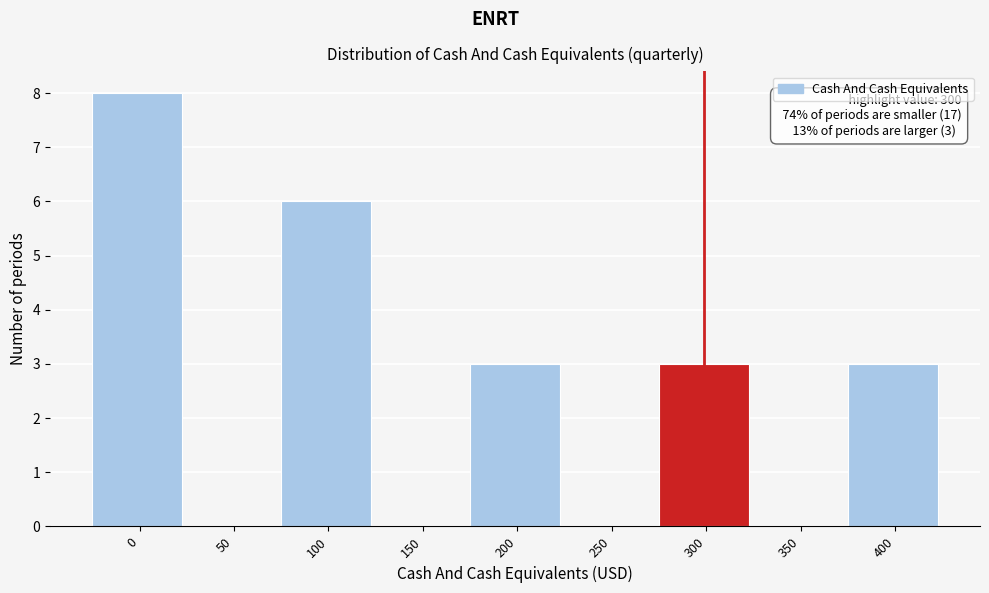

Reading left to right, transcribe all the data shown in this chart.

0=8	50=0	100=6	150=0	200=3	250=0	300=3	350=0	400=3